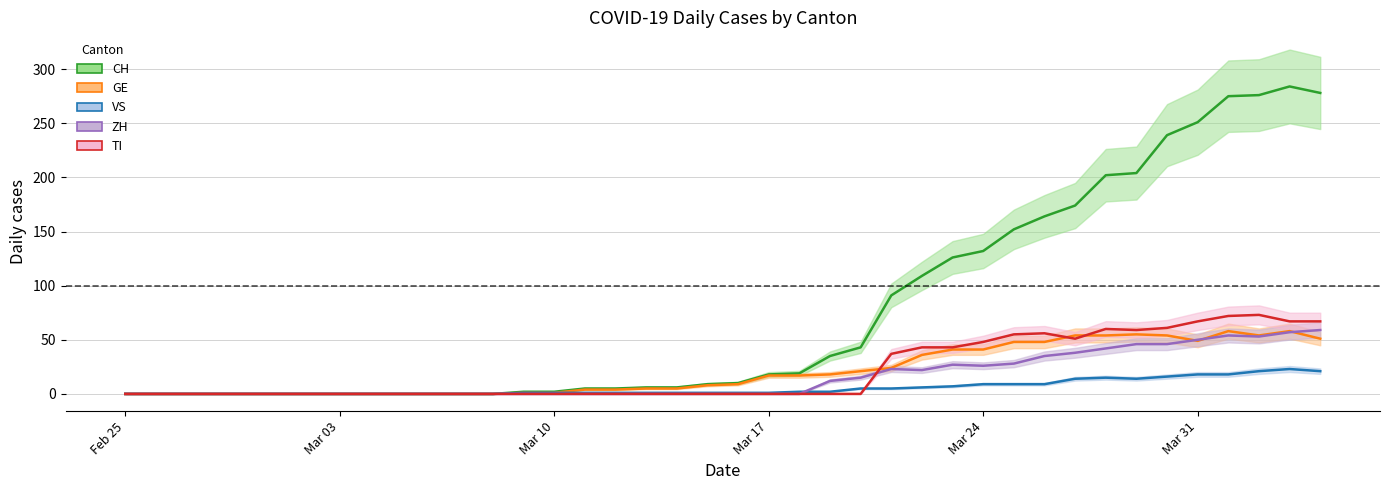

How many lines are shown in the chart?

5